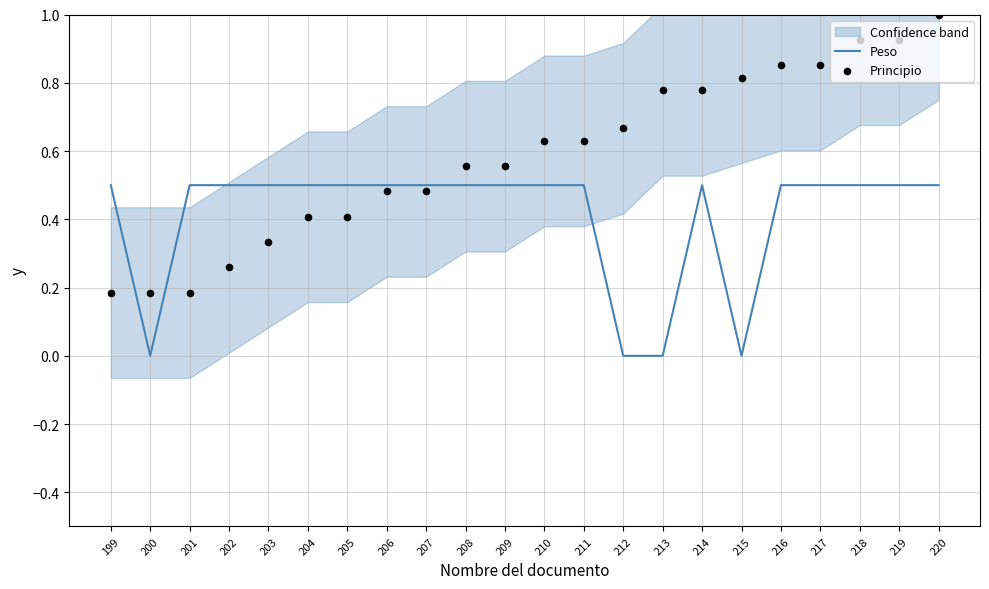

At which category is the sum across all series the highest?

220